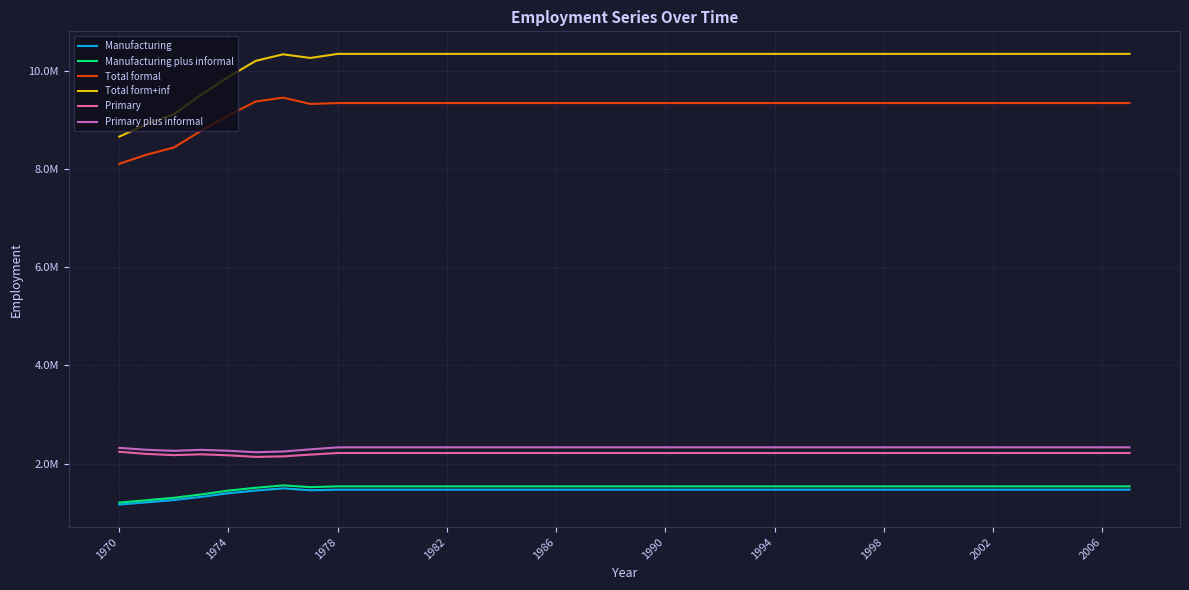

Is this an area chart (filled region under the line)?

No